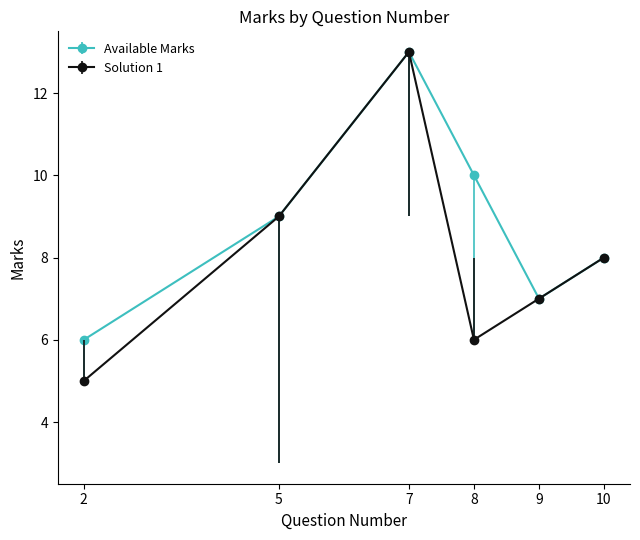

At which category does the chart reach its peak across all series?

7